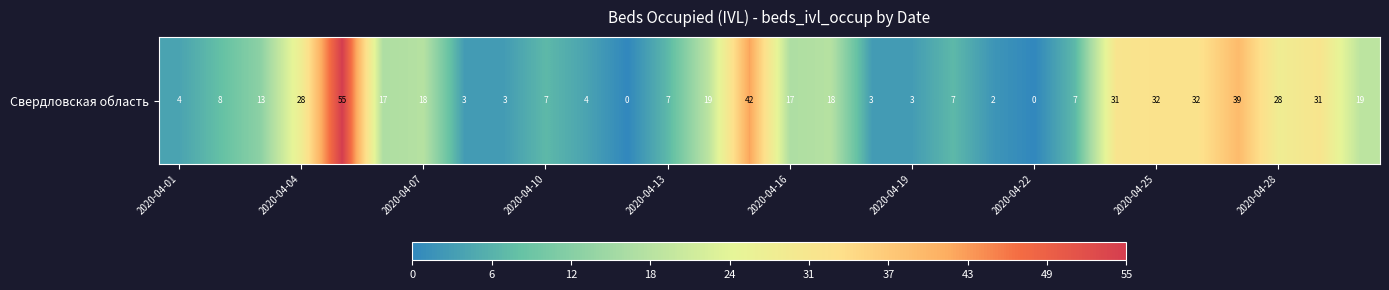

How many categories are shown in the chart?

30